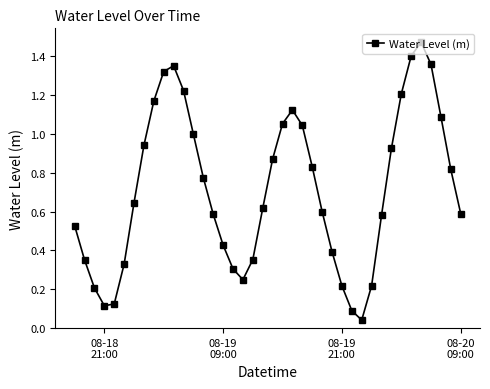

What is the average value?

0.7